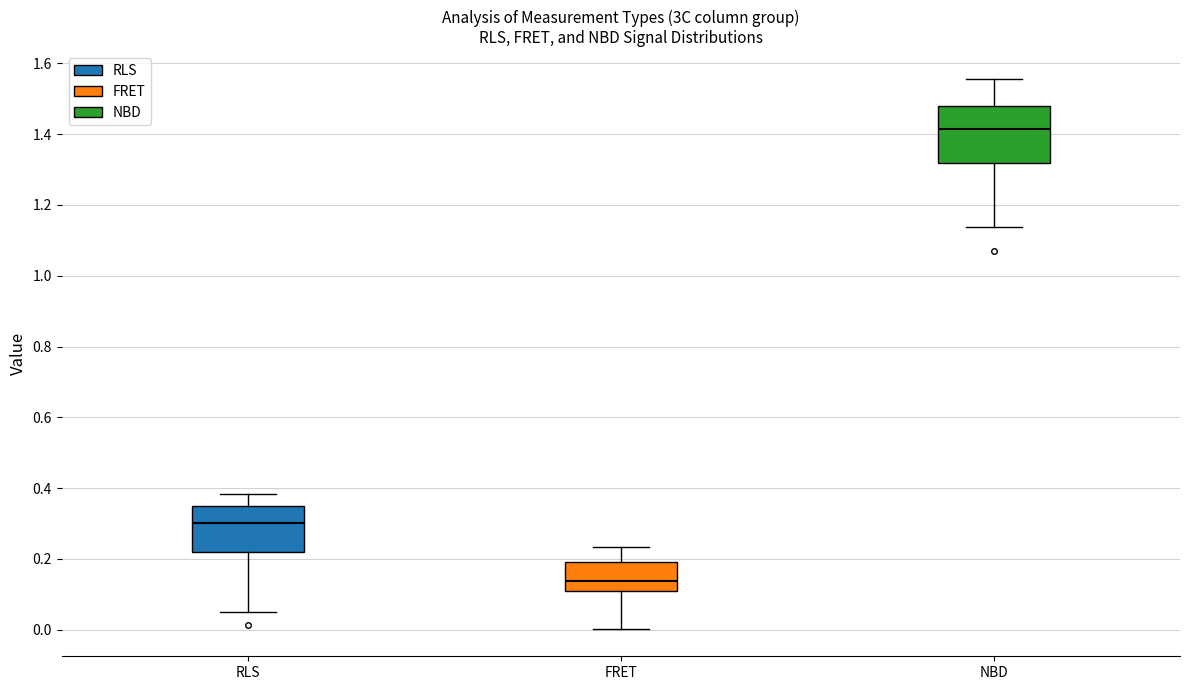

Which box's median line is the lowest?

FRET